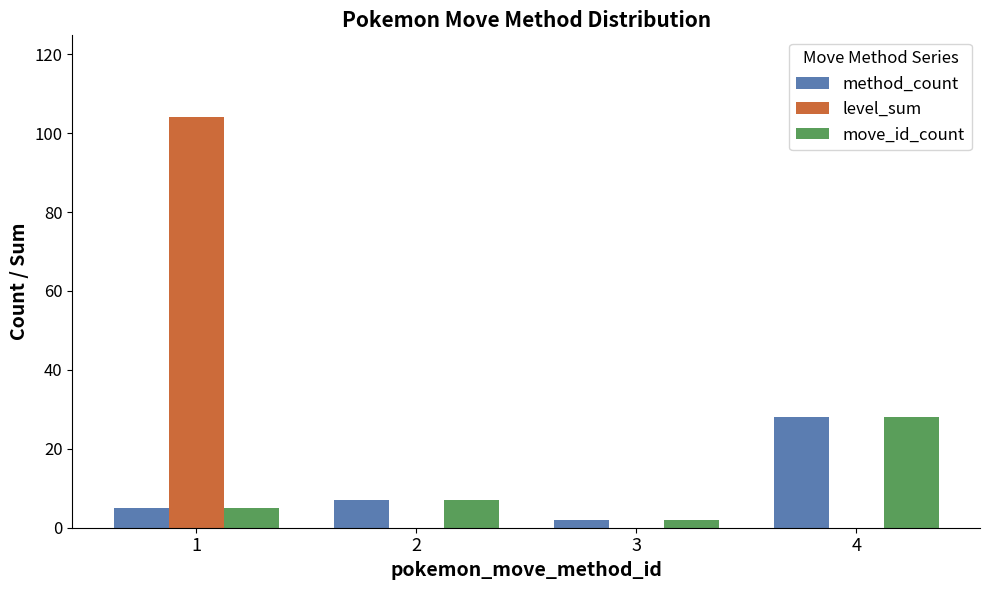

Reading left to right, transcribe all the data shown in this chart.

method_count: 1=5	2=7	3=2	4=28
level_sum: 1=104	2=0	3=0	4=0
move_id_count: 1=5	2=7	3=2	4=28